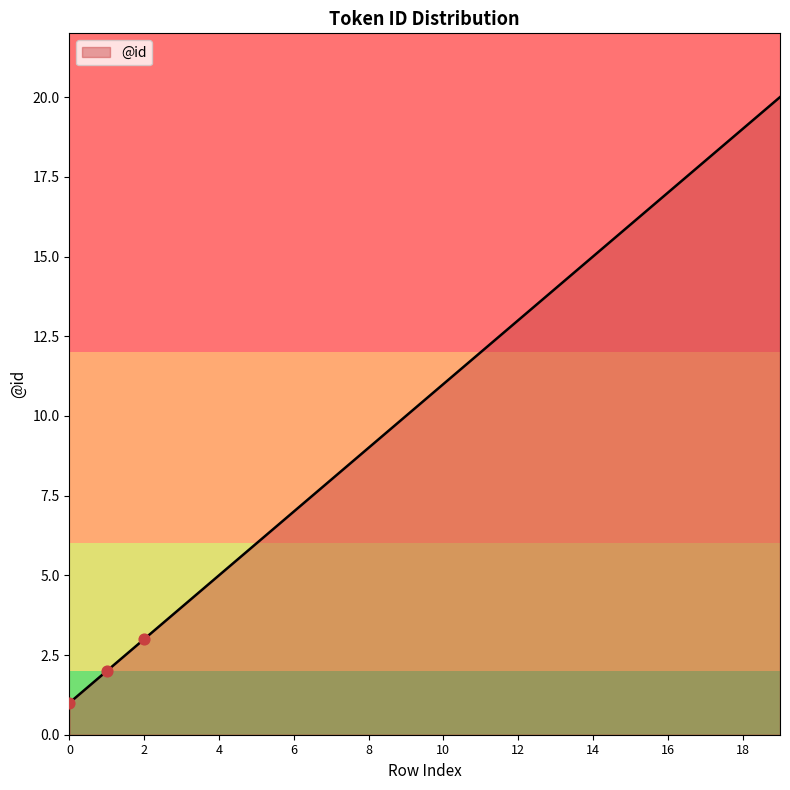

What is the maximum value shown in the chart?

20